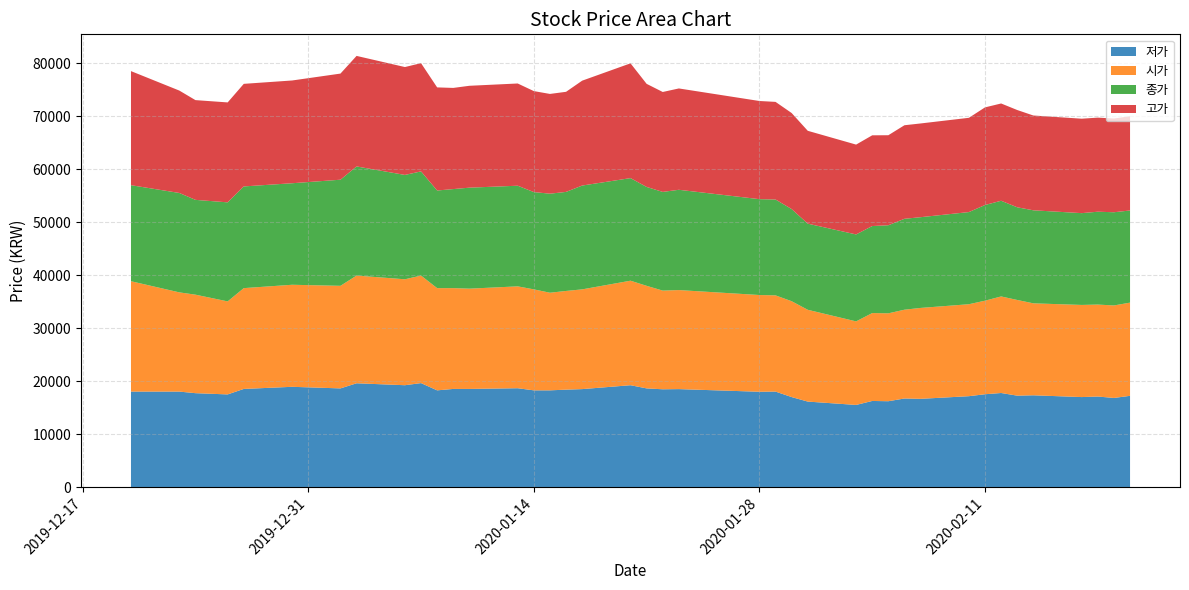

Reading left to right, list all the values displayed in this chart.

저가: 2019-12-20=18053	2019-12-23=18053	2019-12-24=17753	2019-12-26=17519	2019-12-27=18553	2019-12-30=18954	2020-01-02=18654	2020-01-03=19621	2020-01-06=19254	2020-01-07=19655	2020-01-08=18286	2020-01-09=18553	2020-01-10=18553	2020-01-13=18687	2020-01-14=18286	2020-01-15=18286	2020-01-16=18420	2020-01-17=18520	2020-01-20=19254	2020-01-21=18654	2020-01-22=18487	2020-01-23=18520	2020-01-28=18020	2020-01-29=18053	2020-01-30=17018	2020-01-31=16167	2020-02-03=15533	2020-02-04=16284	2020-02-05=16234	2020-02-06=16751	2020-02-07=16685	2020-02-10=17185	2020-02-11=17552	2020-02-12=17786	2020-02-13=17285	2020-02-14=17352	2020-02-17=17018	2020-02-18=17119	2020-02-19=16852	2020-02-20=17252
시가: 2019-12-20=20823	2019-12-23=18720	2019-12-24=18587	2019-12-26=17552	2019-12-27=19021	2019-12-30=19254	2020-01-02=19354	2020-01-03=20322	2020-01-06=19988	2020-01-07=20289	2020-01-08=19288	2020-01-09=19021	2020-01-10=18921	2020-01-13=19221	2020-01-14=19054	2020-01-15=18420	2020-01-16=18620	2020-01-17=18820	2020-01-20=19721	2020-01-21=19354	2020-01-22=18620	2020-01-23=18687	2020-01-28=18253	2020-01-29=18153	2020-01-30=18086	2020-01-31=17319	2020-02-03=15767	2020-02-04=16585	2020-02-05=16585	2020-02-06=16751	2020-02-07=17152	2020-02-10=17352	2020-02-11=17652	2020-02-12=18220	2020-02-13=18053	2020-02-14=17352	2020-02-17=17385	2020-02-18=17352	2020-02-19=17452	2020-02-20=17586
종가: 2019-12-20=18120	2019-12-23=18754	2019-12-24=17887	2019-12-26=18687	2019-12-27=19188	2019-12-30=19155	2020-01-02=20022	2020-01-03=20590	2020-01-06=19689	2020-01-07=19655	2020-01-08=18420	2020-01-09=18687	2020-01-10=19055	2020-01-13=18988	2020-01-14=18354	2020-01-15=18687	2020-01-16=18687	2020-01-17=19588	2020-01-20=19355	2020-01-21=18654	2020-01-22=18621	2020-01-23=18921	2020-01-28=18087	2020-01-29=18087	2020-01-30=17386	2020-01-31=16251	2020-02-03=16402	2020-02-04=16418	2020-02-05=16618	2020-02-06=17152	2020-02-07=17119	2020-02-10=17386	2020-02-11=18053	2020-02-12=18053	2020-02-13=17486	2020-02-14=17553	2020-02-17=17319	2020-02-18=17519	2020-02-19=17586	2020-02-20=17386
고가: 2019-12-20=21523	2019-12-23=19321	2019-12-24=18820	2019-12-26=18854	2019-12-27=19354	2019-12-30=19388	2020-01-02=20022	2020-01-03=20856	2020-01-06=20355	2020-01-07=20422	2020-01-08=19454	2020-01-09=19087	2020-01-10=19221	2020-01-13=19288	2020-01-14=19054	2020-01-15=18820	2020-01-16=18887	2020-01-17=19788	2020-01-20=21657	2020-01-21=19454	2020-01-22=18854	2020-01-23=19121	2020-01-28=18520	2020-01-29=18420	2020-01-30=18120	2020-01-31=17519	2020-02-03=16952	2020-02-04=17119	2020-02-05=16985	2020-02-06=17652	2020-02-07=17686	2020-02-10=17786	2020-02-11=18420	2020-02-12=18353	2020-02-13=18353	2020-02-14=17886	2020-02-17=17819	2020-02-18=17753	2020-02-19=17686	2020-02-20=17786